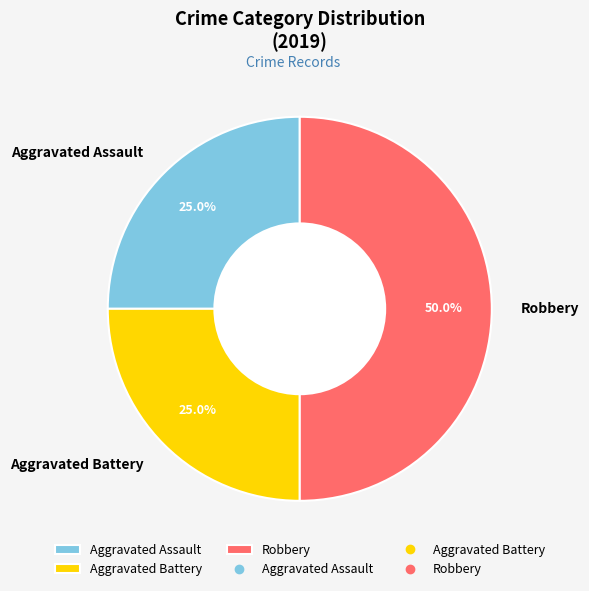

What percentage is the Aggravated Battery slice, to the nearest percent?

25%